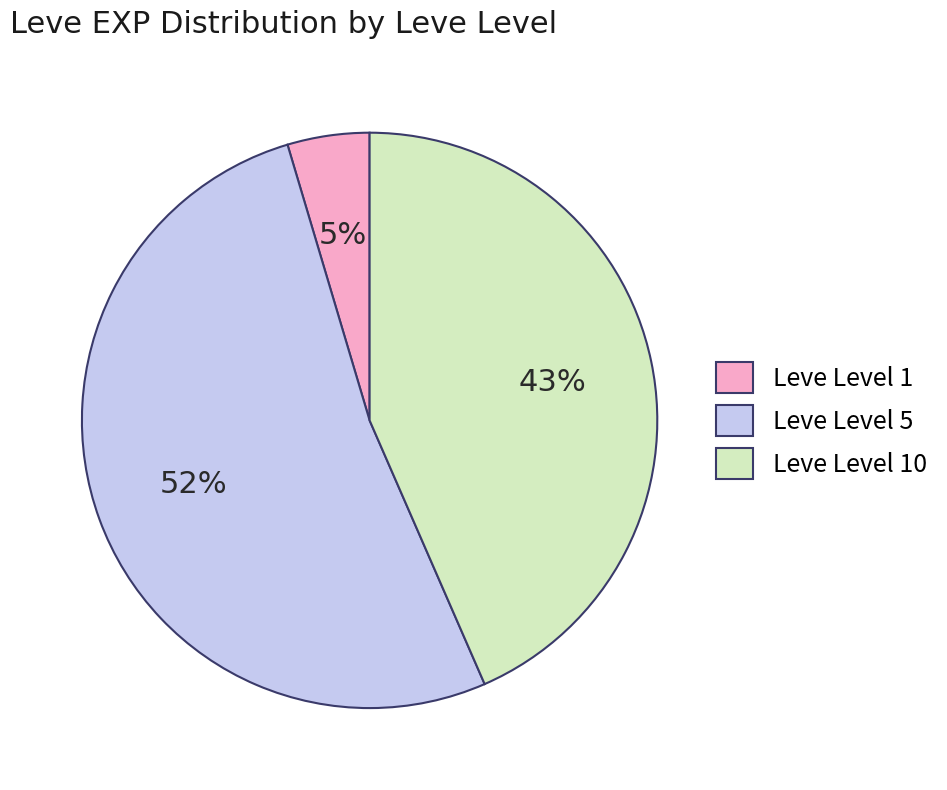

Rank the categories by value from lowest to highest.

Leve Level 1, Leve Level 10, Leve Level 5